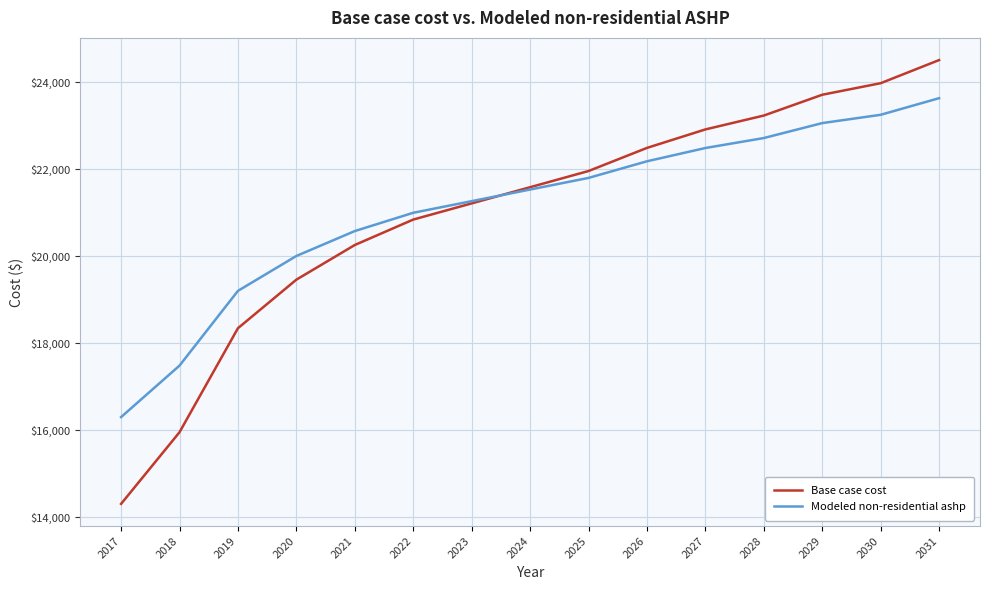

At which category does the chart reach its peak across all series?

2031